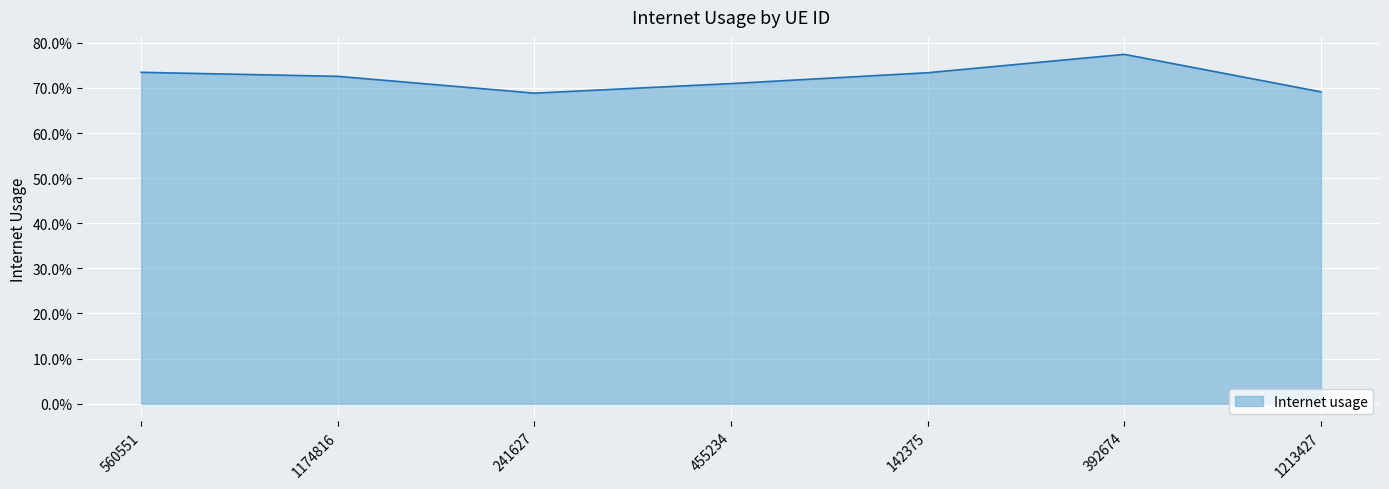

What is the sum of all values?

5.1